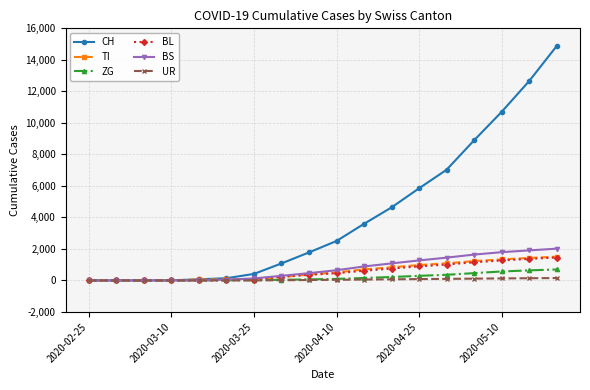

Which series has the largest range (max minus min)?

CH